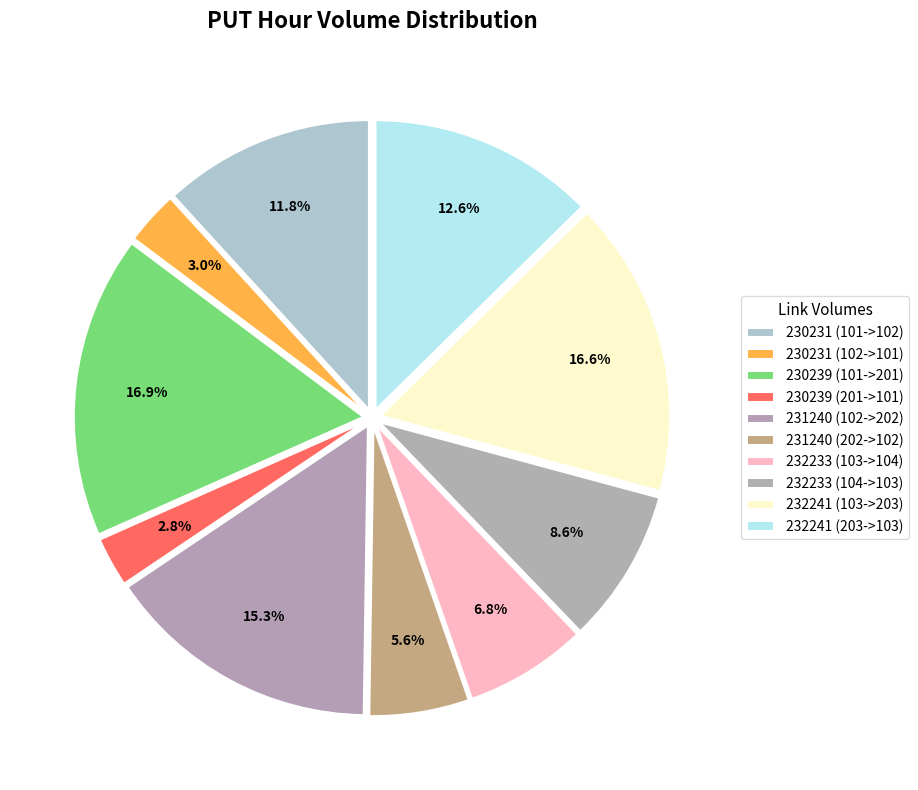

True or false: 230239 (201->101) accounts for 17% of the total.

False